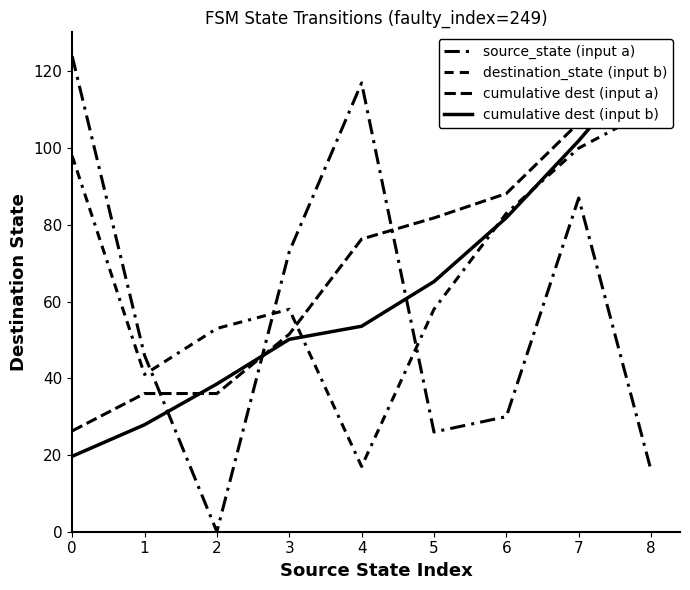

What is the value of the destination_state (input b) point at the 4th from the left?

58.0